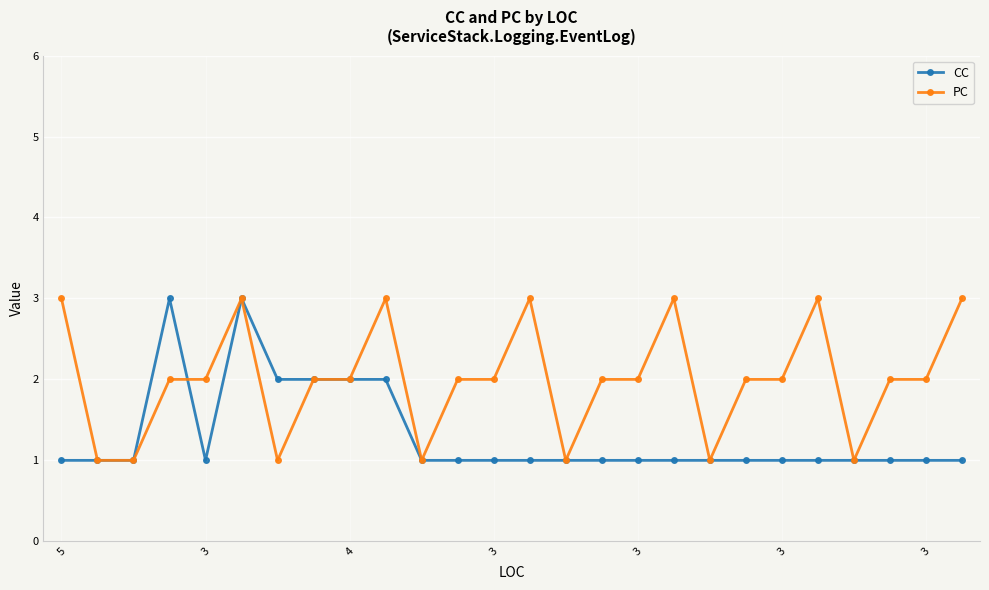

Which series has the largest total across all categories?

PC